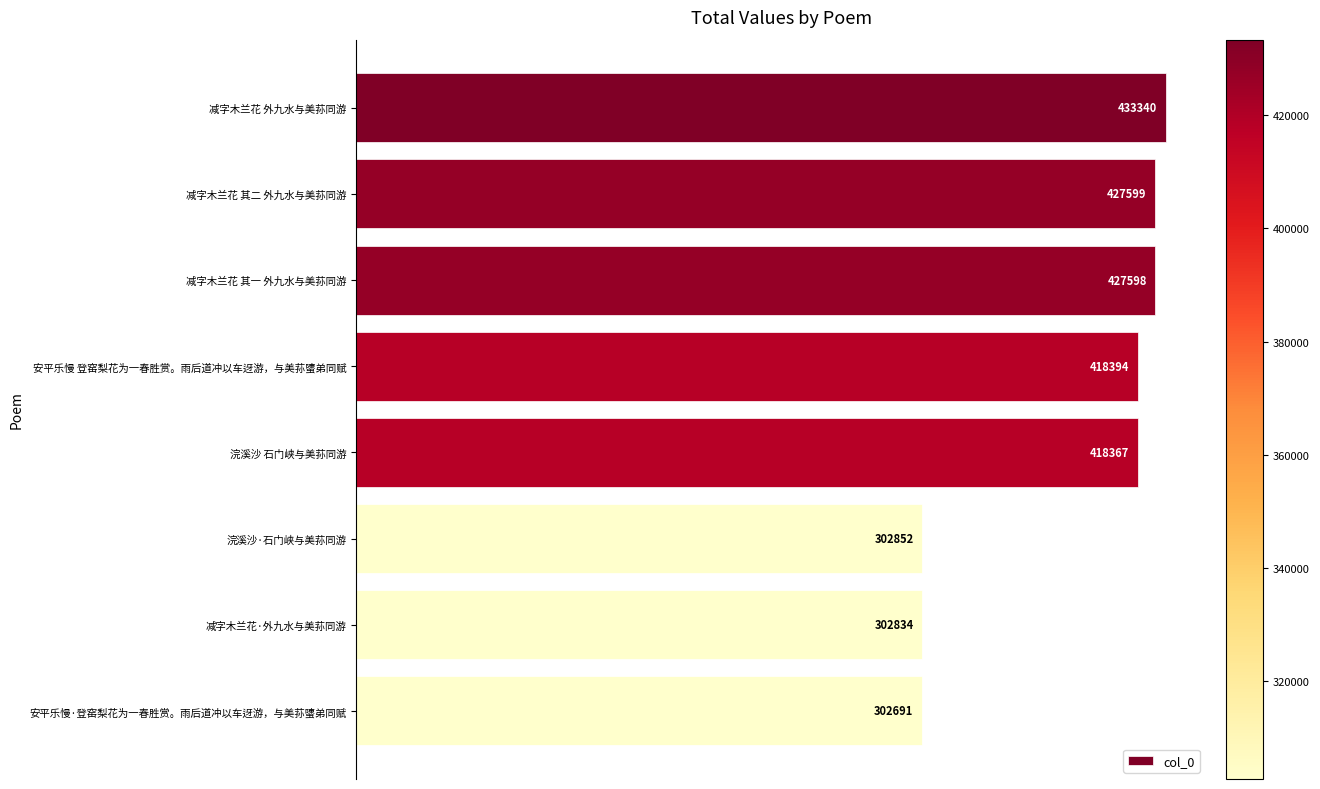

Reading top to bottom, what are all the values shown in this chart?

433340	427599	427598	418394	418367	302852	302834	302691